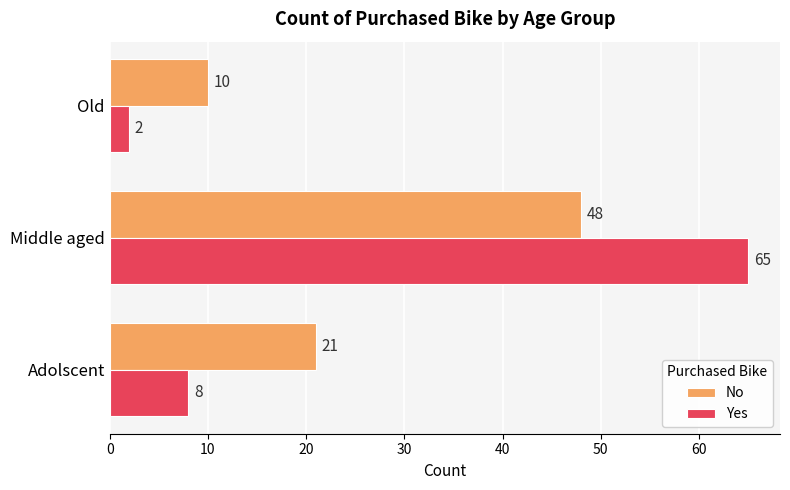

Rank the series by their average value, from lowest to highest.

Yes, No